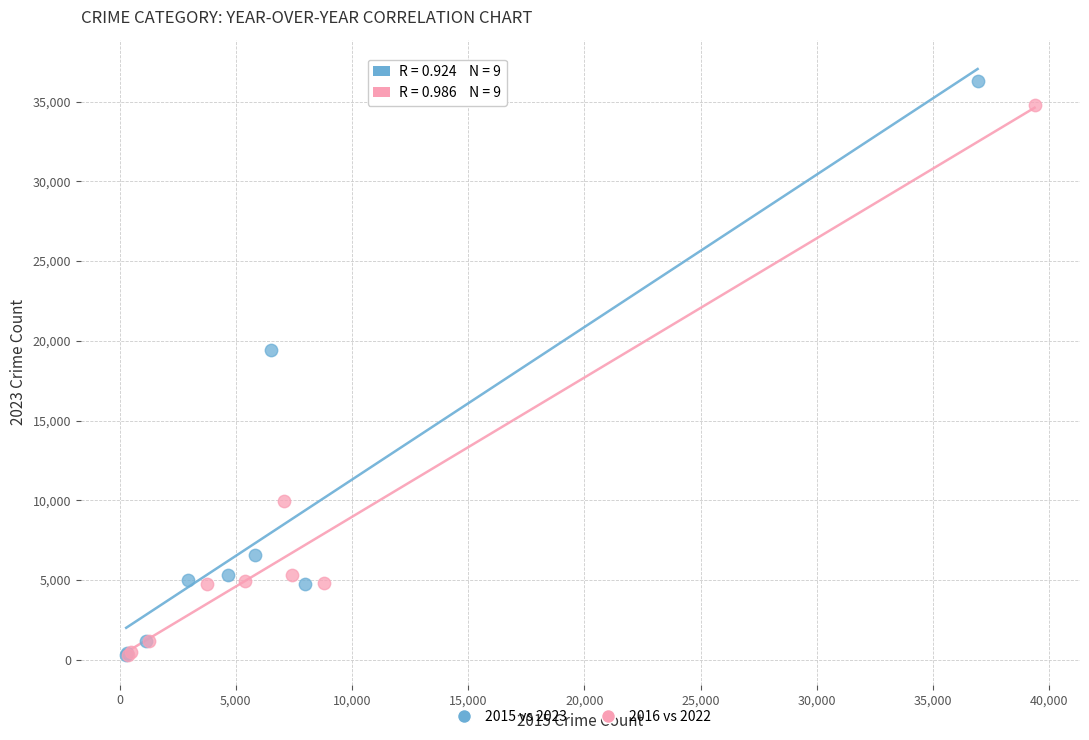

Which series has the widest spread of Y values?

2015 vs 2023